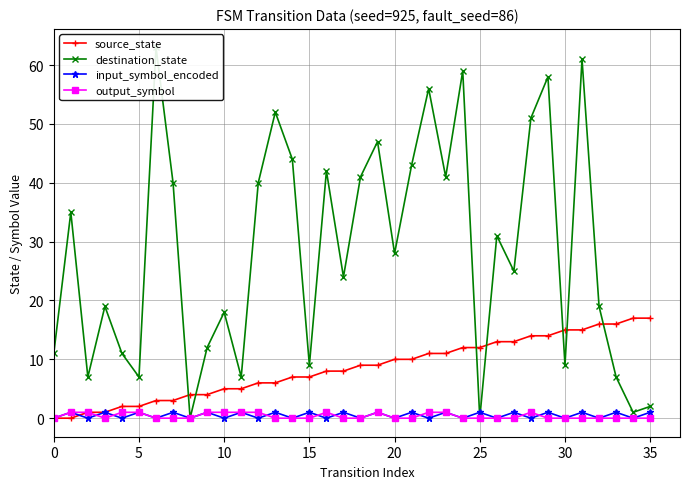

What is the sum of the source_state values at 31 and 17?

23